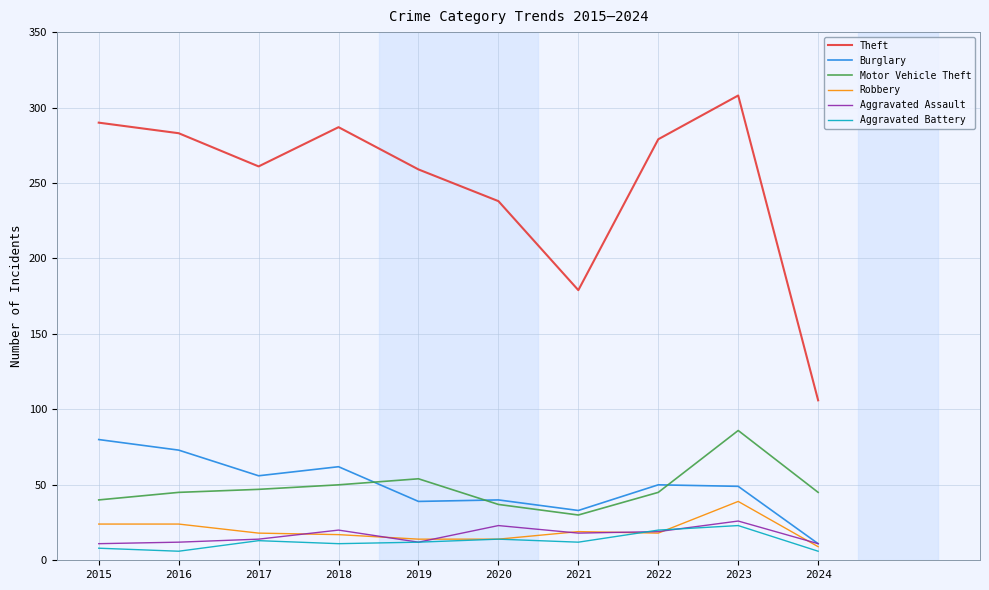

Is the value of Aggravated Assault at 2017 greater than the value of Motor Vehicle Theft at 2016?

No